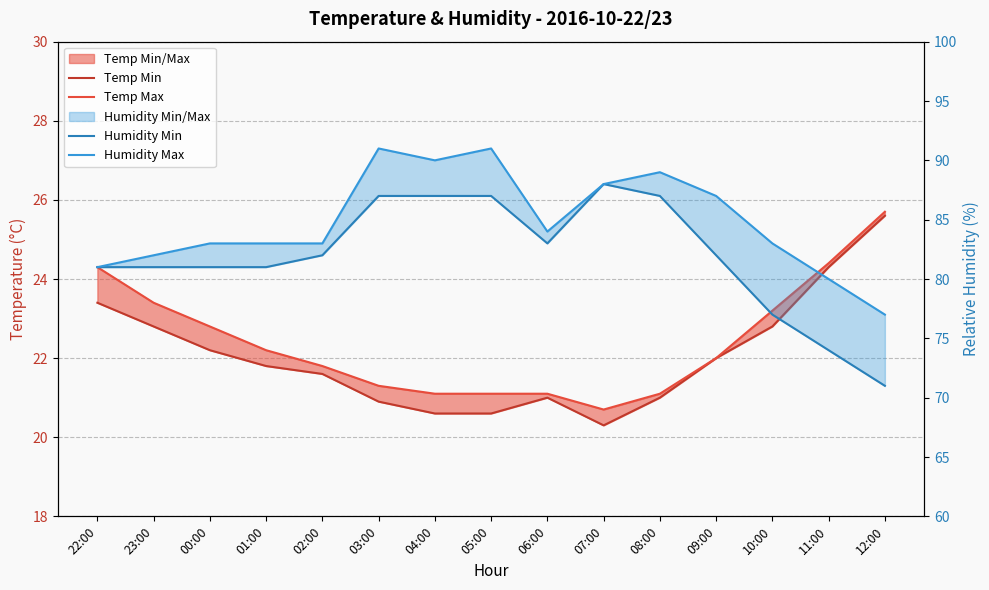

Which has a higher value, 08:00 or 06:00?

08:00